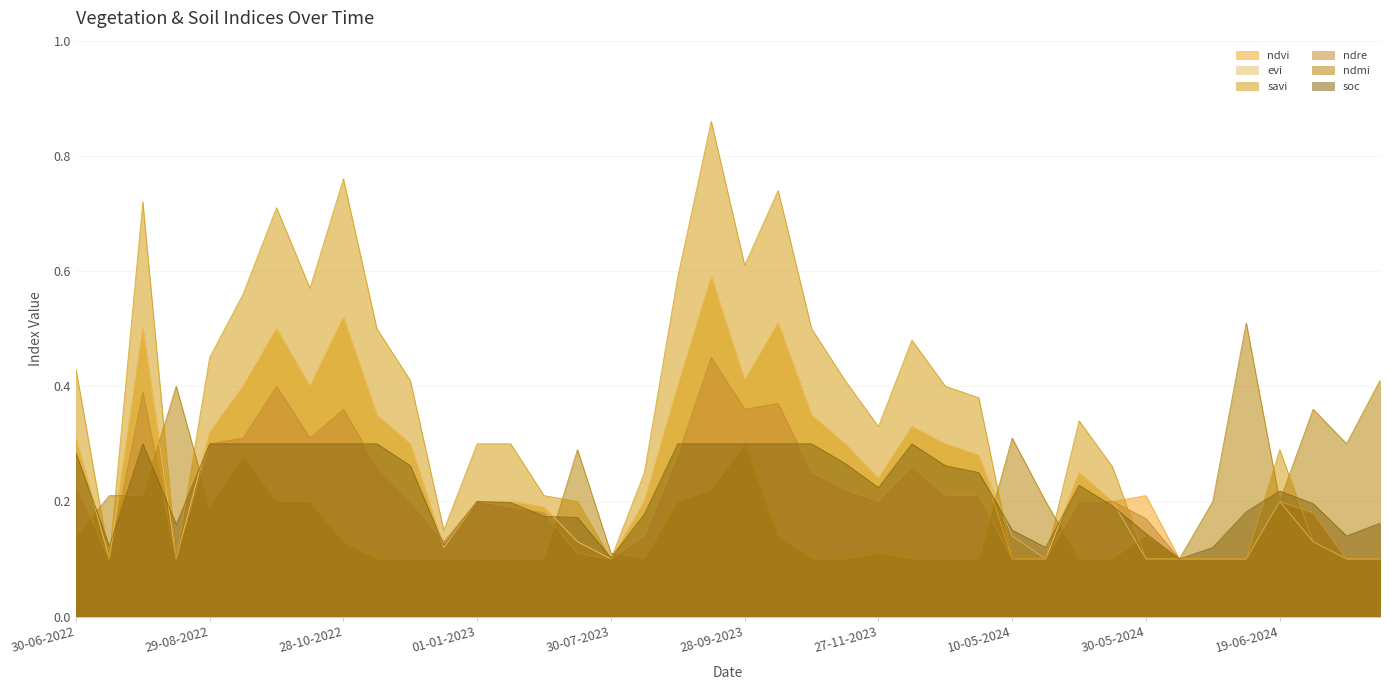

Is the value of ndre at 29-08-2022 greater than the value of evi at 14-06-2024?

Yes